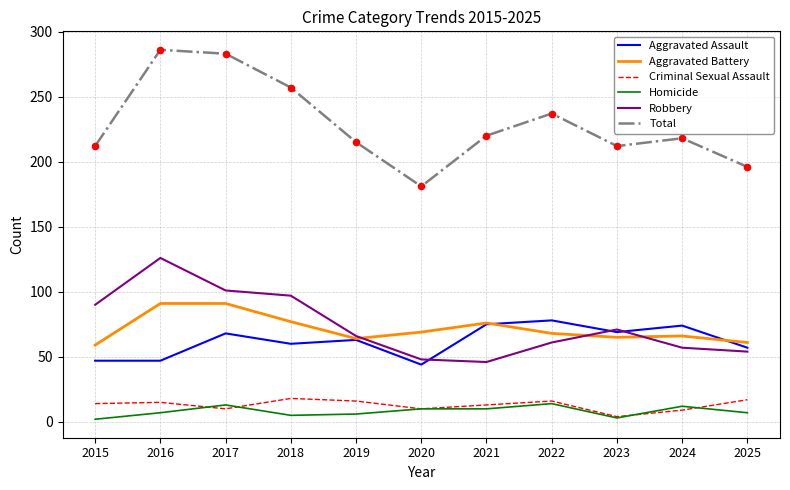

Is the value of Aggravated Battery at 2024 greater than the value of Criminal Sexual Assault at 2019?

Yes